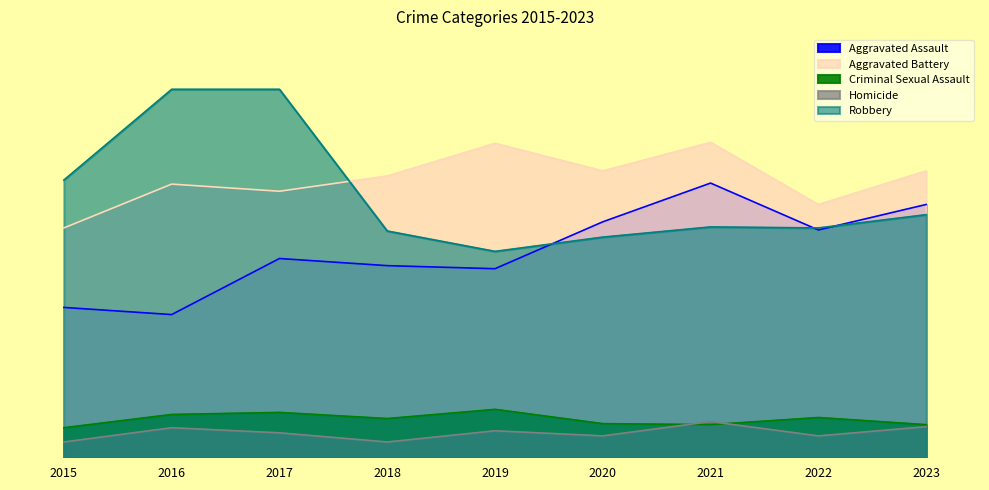

Is it true that Aggravated Assault equals 140 at 2016?

True